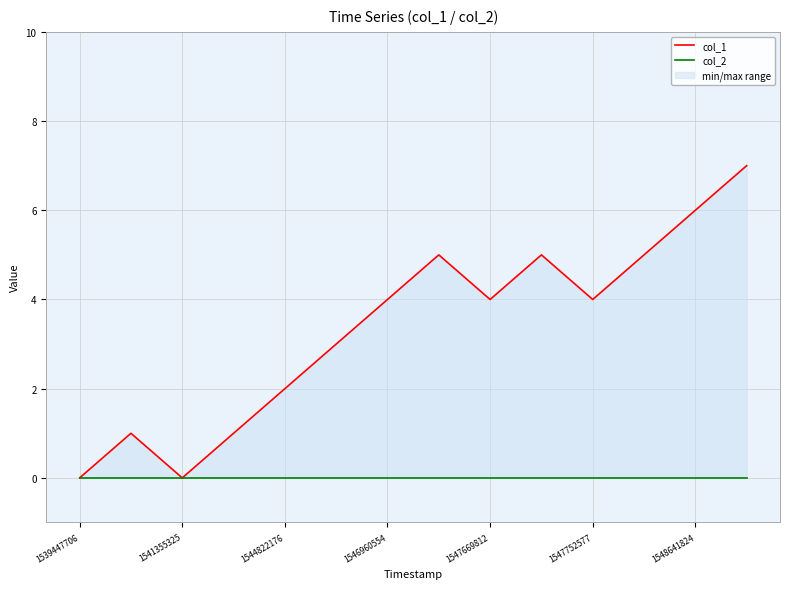

At which label is col_1 closest to 3?

1547752577